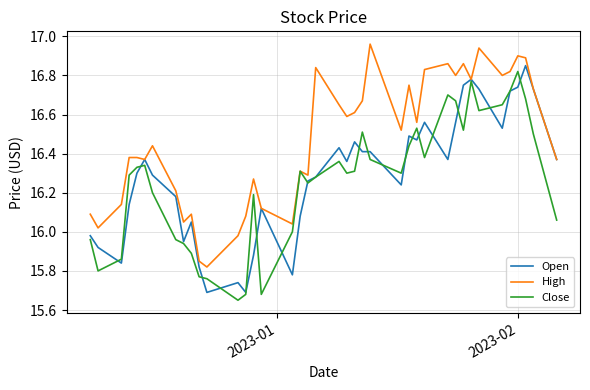

Which series has the largest total across all categories?

High